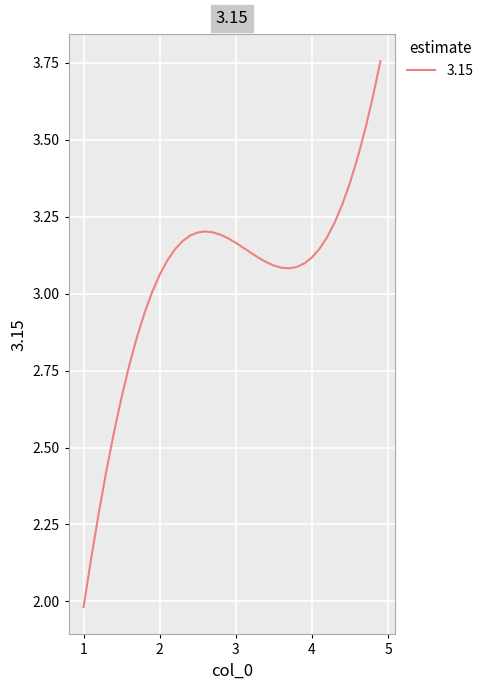

What is the smallest value displayed?

2.0